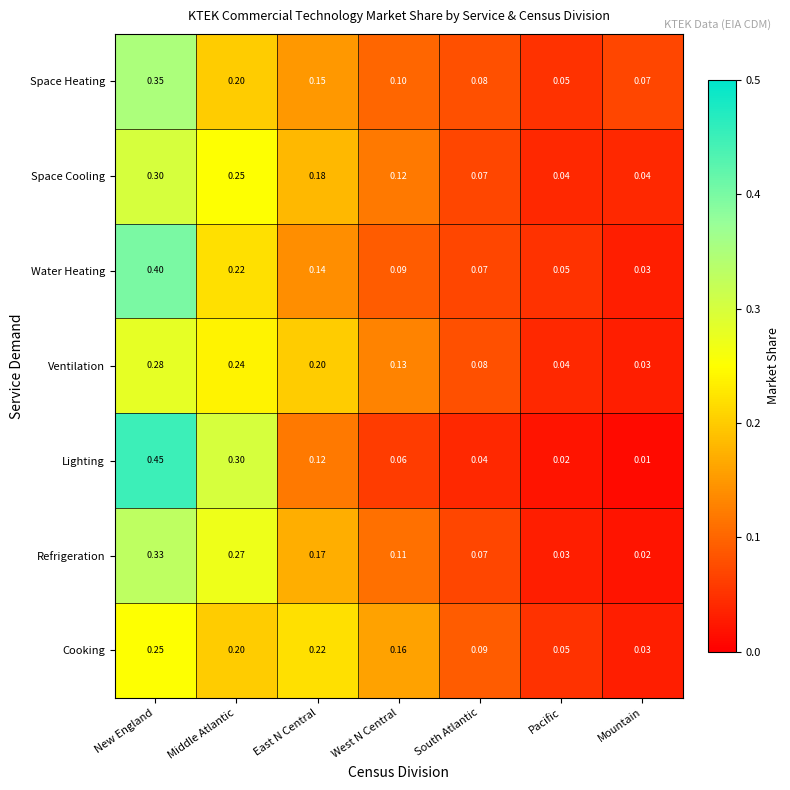

What is the total value across all series at East N Central?

1.2